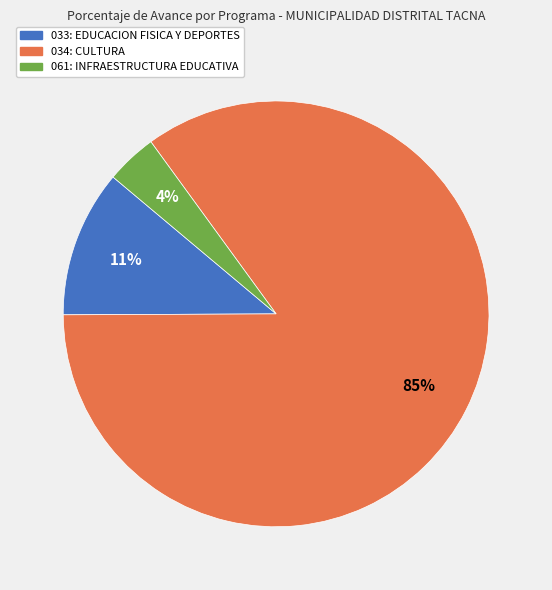

Do 061: INFRAESTRUCTURA EDUCATIVA and 034: CULTURA together represent more than half of the pie?

Yes